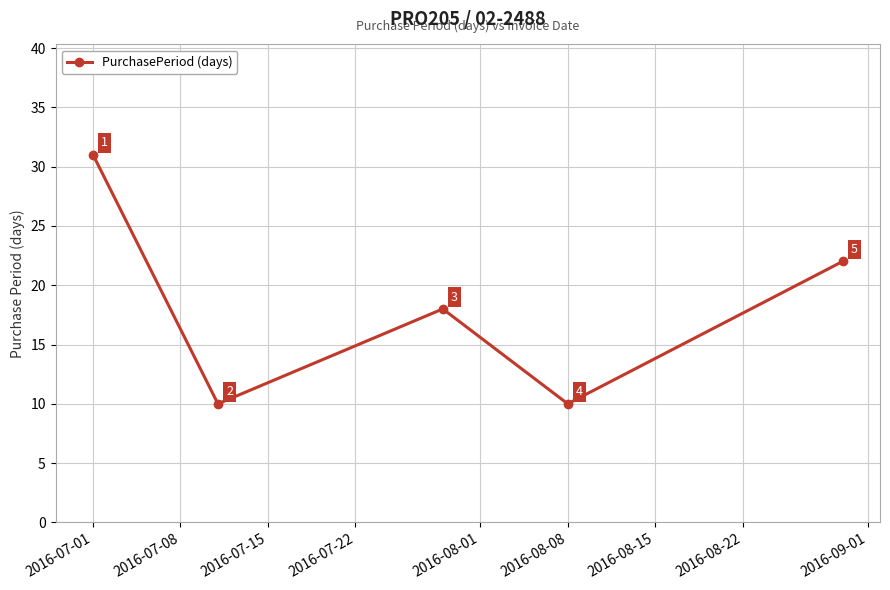

What is the difference between the maximum and second lowest values?

21